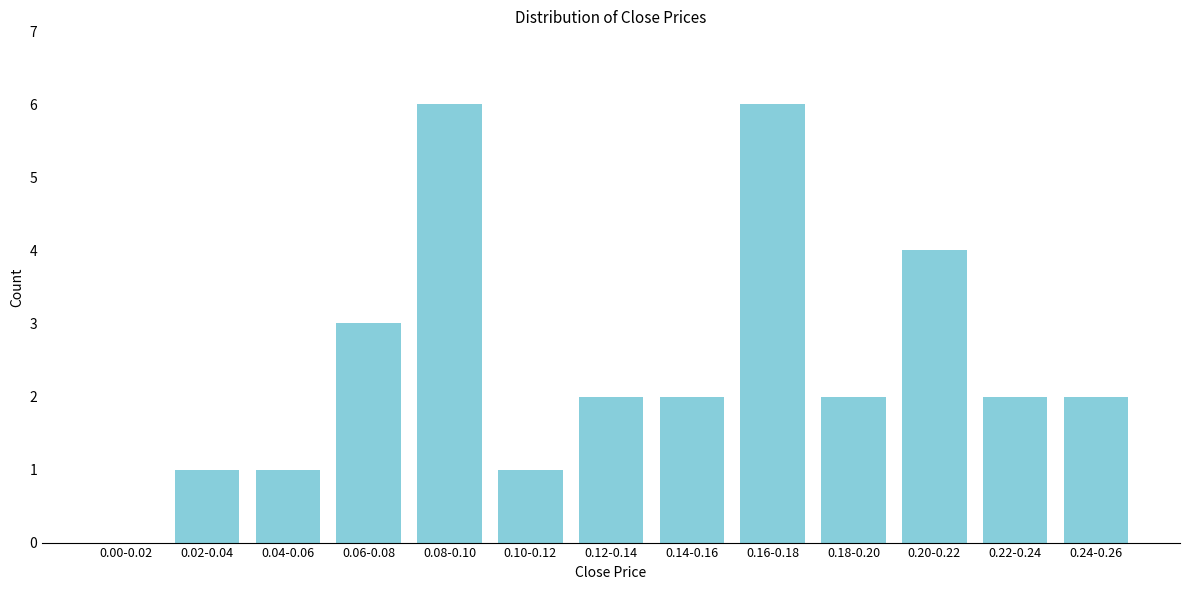

Reading right to left, list all the values displayed in this chart.

0.24-0.26=2	0.22-0.24=2	0.20-0.22=4	0.18-0.20=2	0.16-0.18=6	0.14-0.16=2	0.12-0.14=2	0.10-0.12=1	0.08-0.10=6	0.06-0.08=3	0.04-0.06=1	0.02-0.04=1	0.00-0.02=0